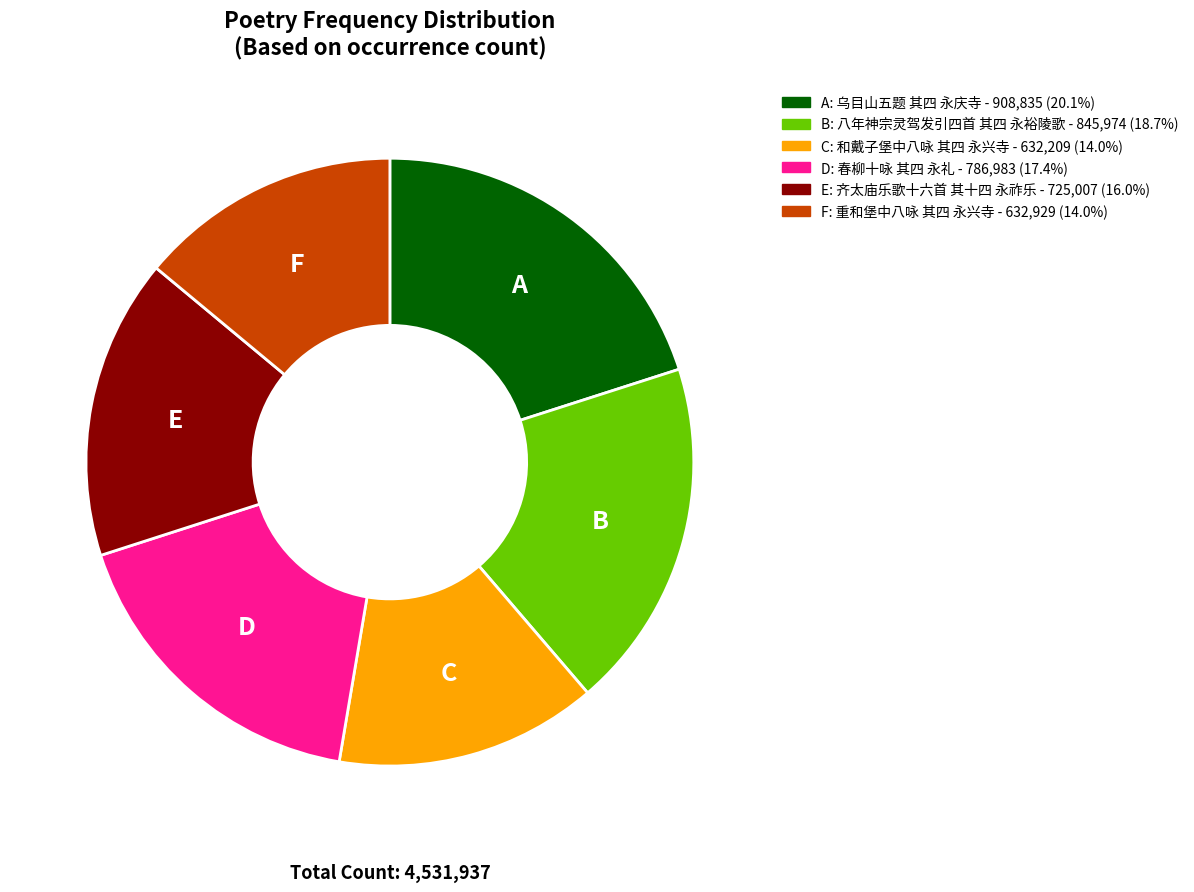

Is there any slice that represents more than half of the pie?

No